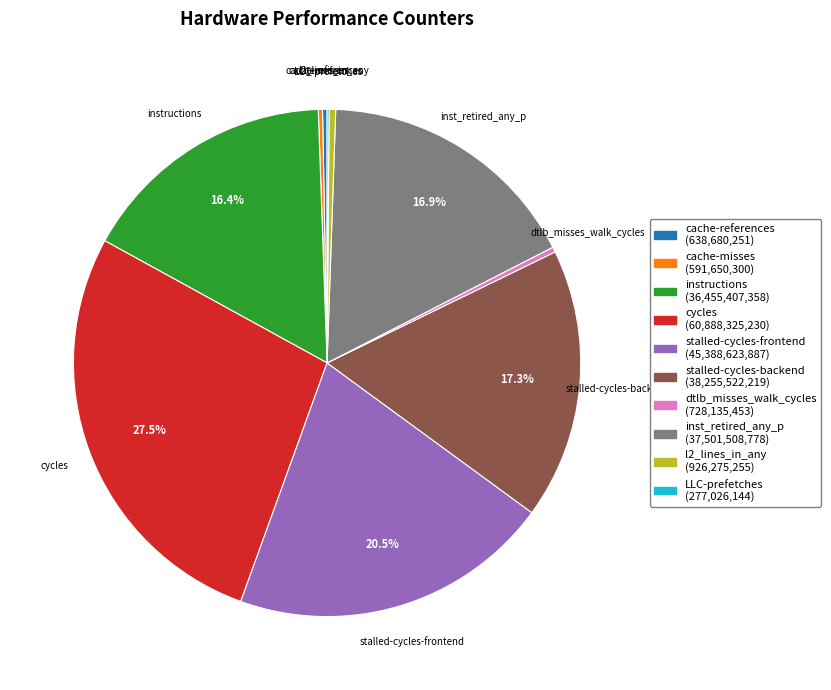

Which category has the biggest portion of the pie?

cycles